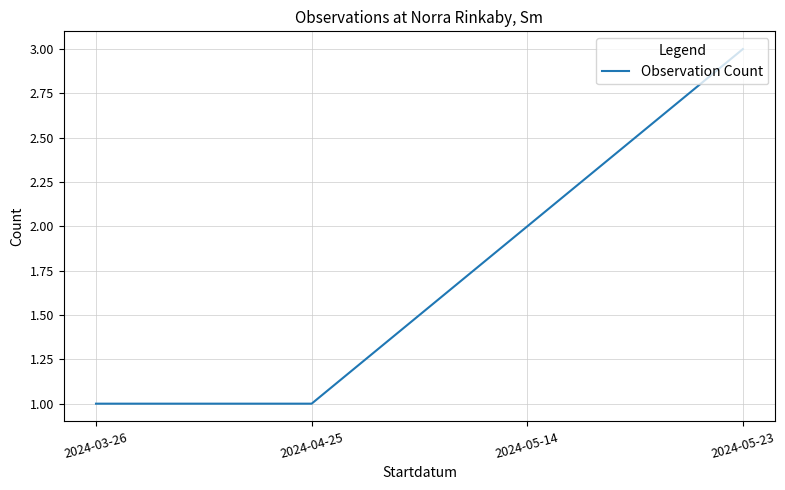

Where is the data nearest to the value 2?

2024-05-14